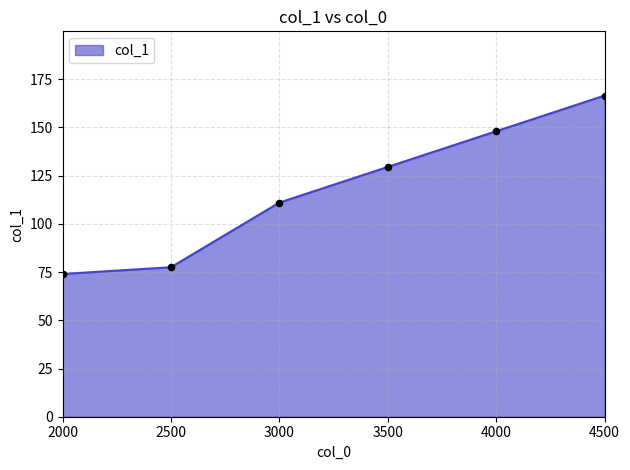

What is the ratio of the value at 2000 to the value at 4000?

0.5